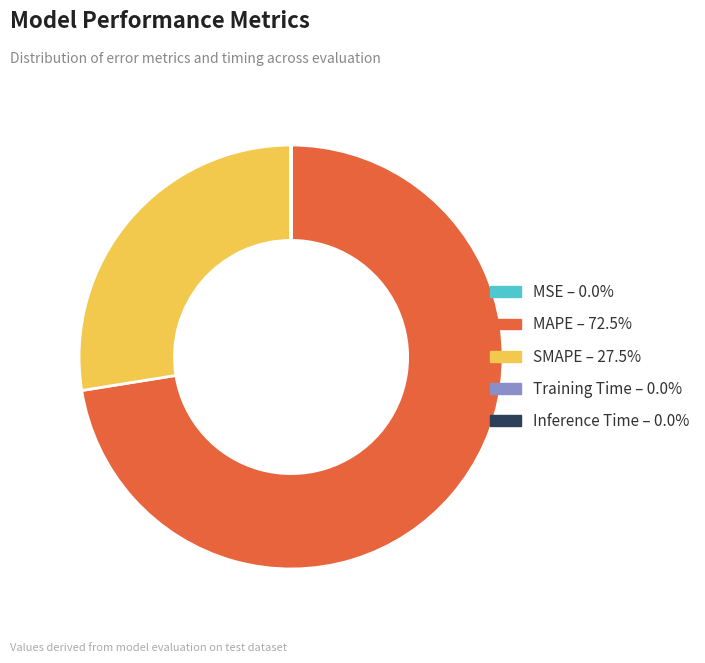

What is the majority slice?

MAPE